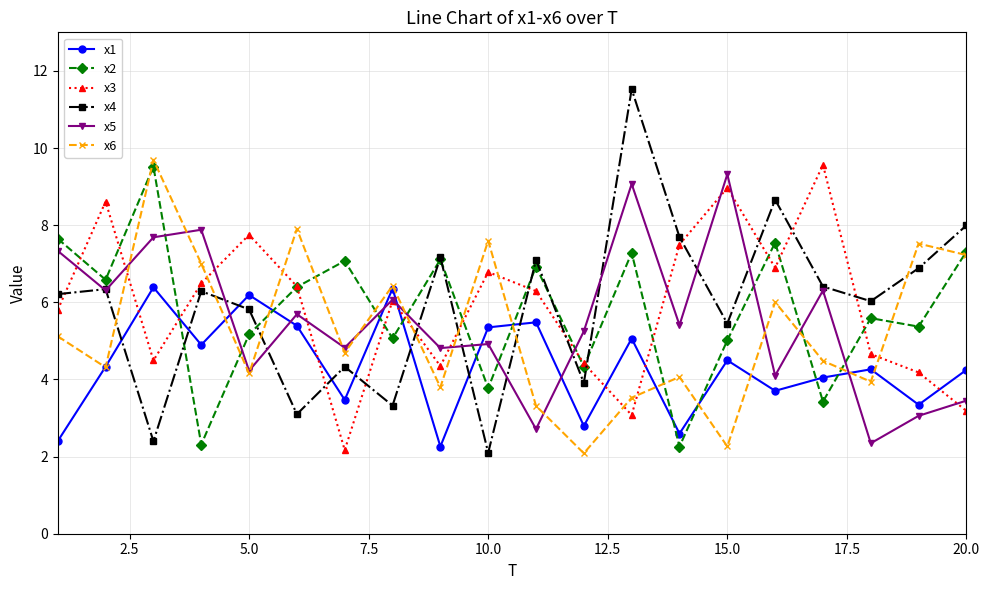

What is the highest value of the x3 series?

9.6